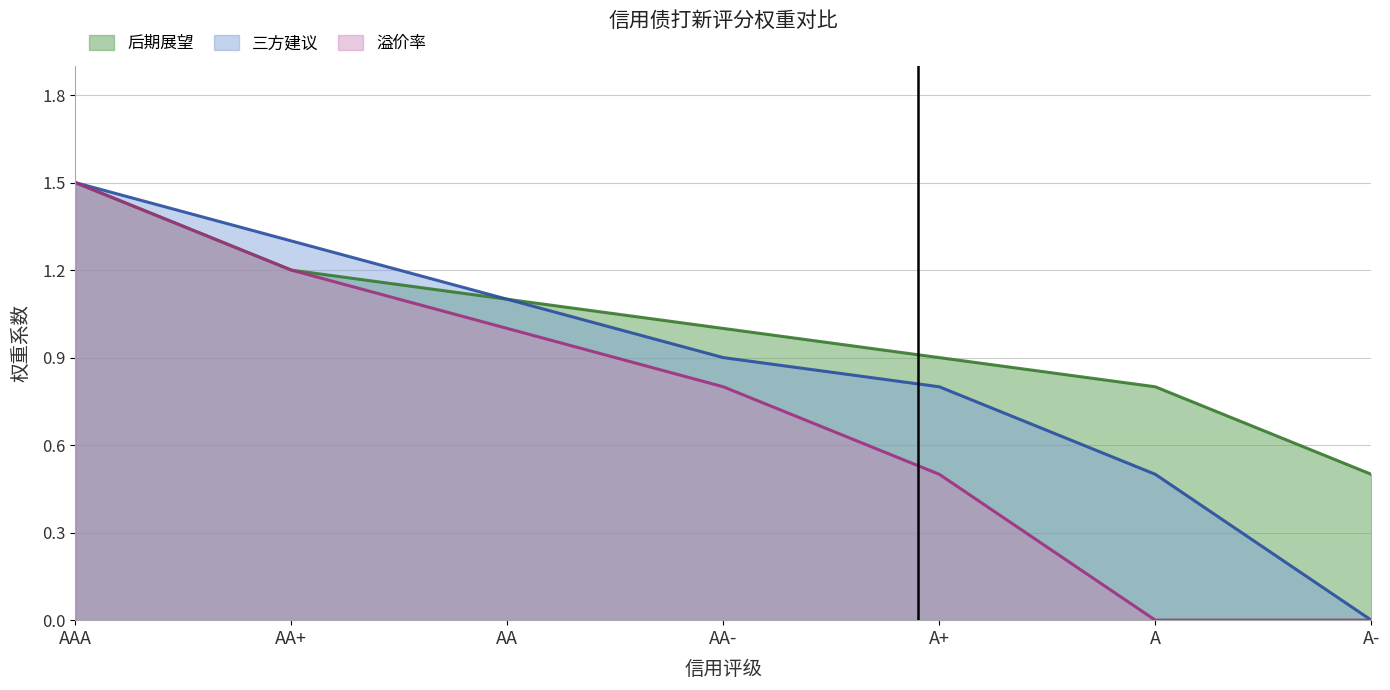

What is the label of the 3rd point from the left?

AA